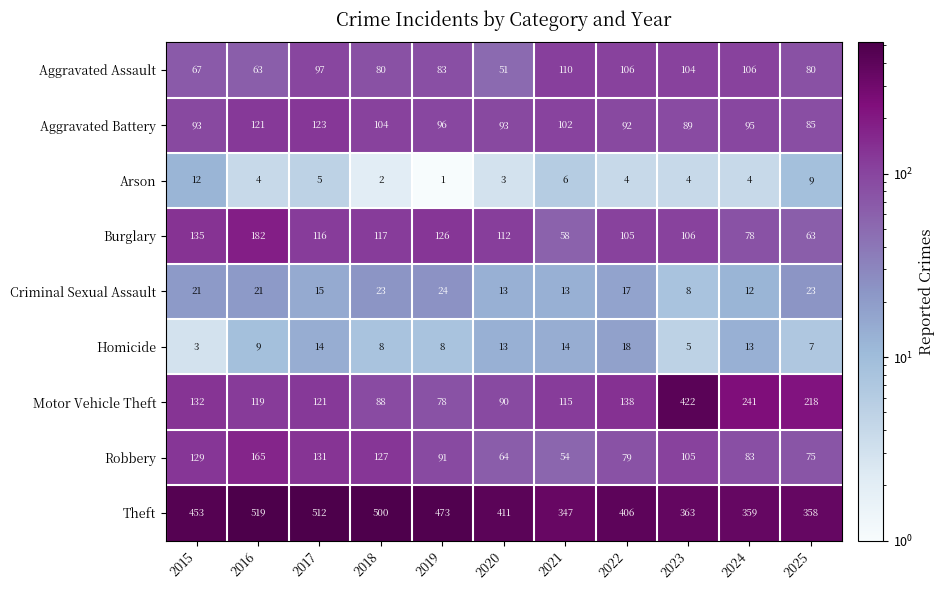

Which series changed the most between 2015 and 2021?

Theft